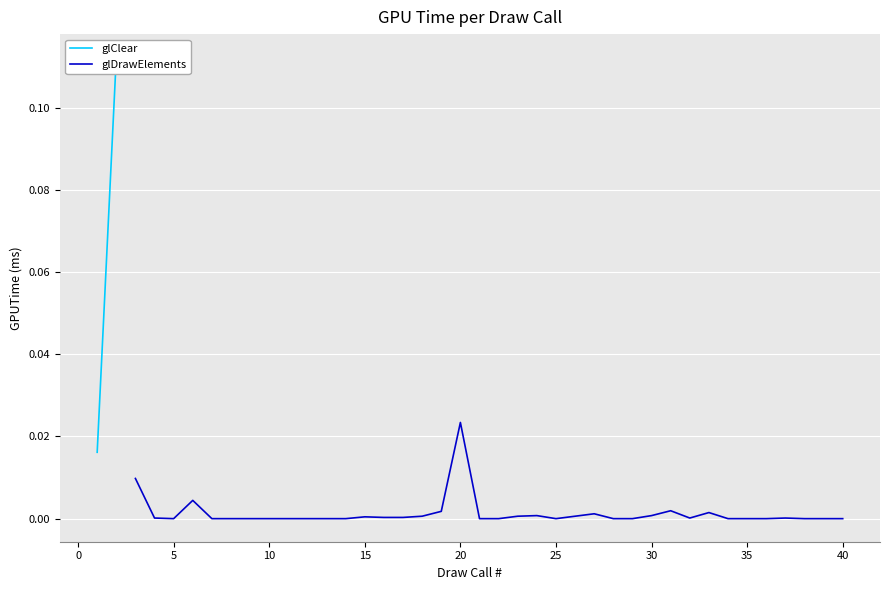

Which category has the lowest value across all series?

5